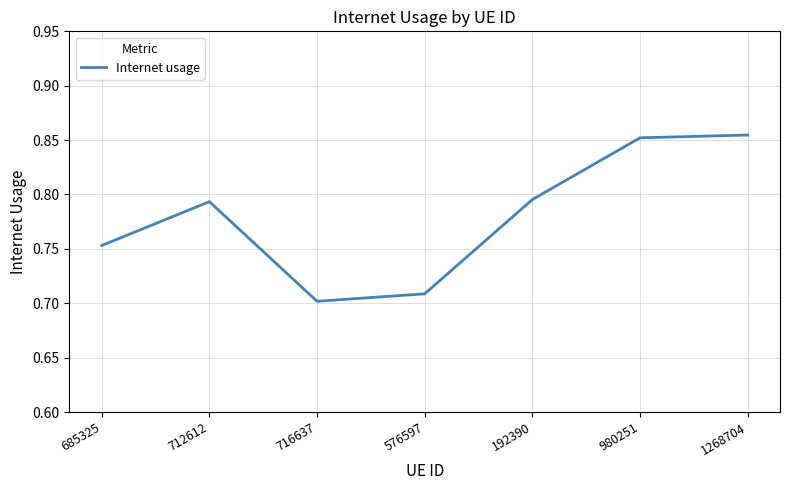

How many values are between 0 and 1?

7